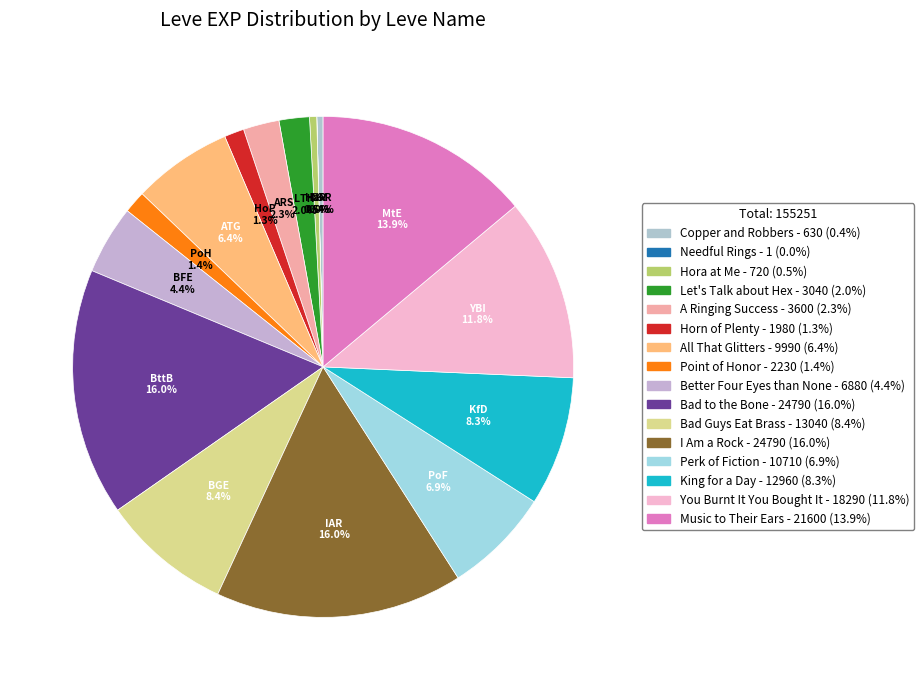

How many slices are in this pie chart?

16